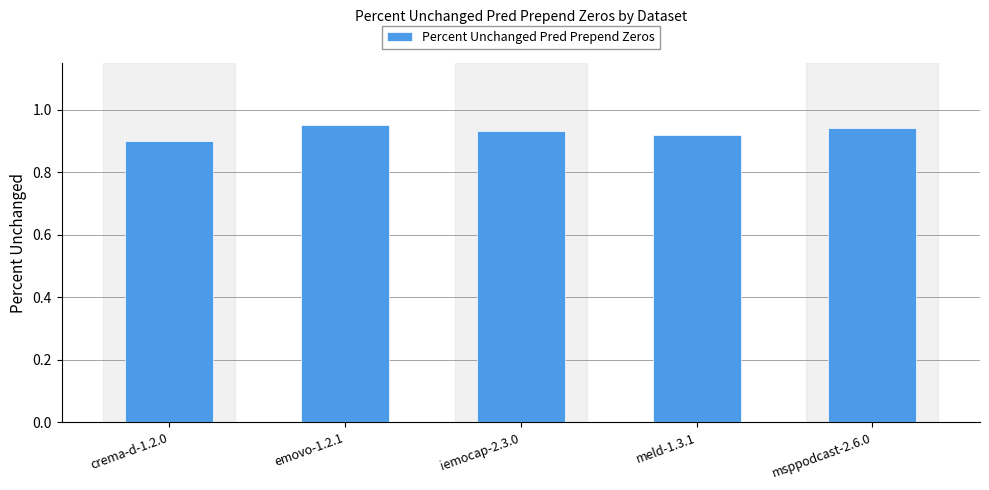

What position from the right is meld-1.3.1?

2